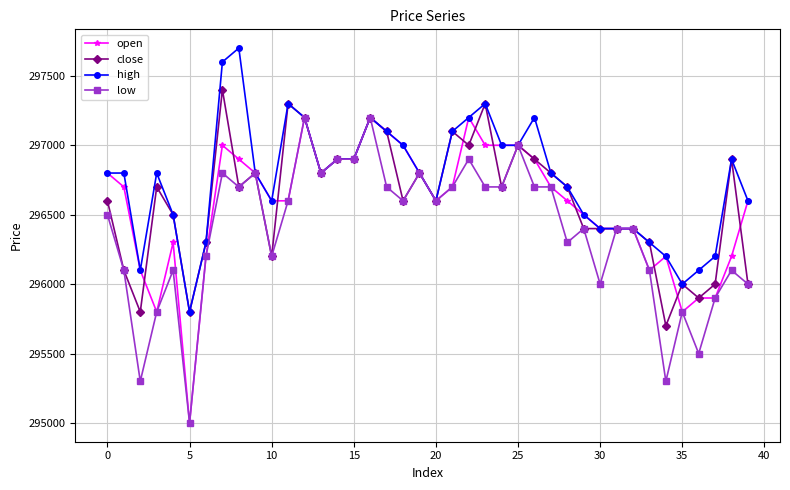

True or false: open has more than 0 points higher than both neighbors.

True